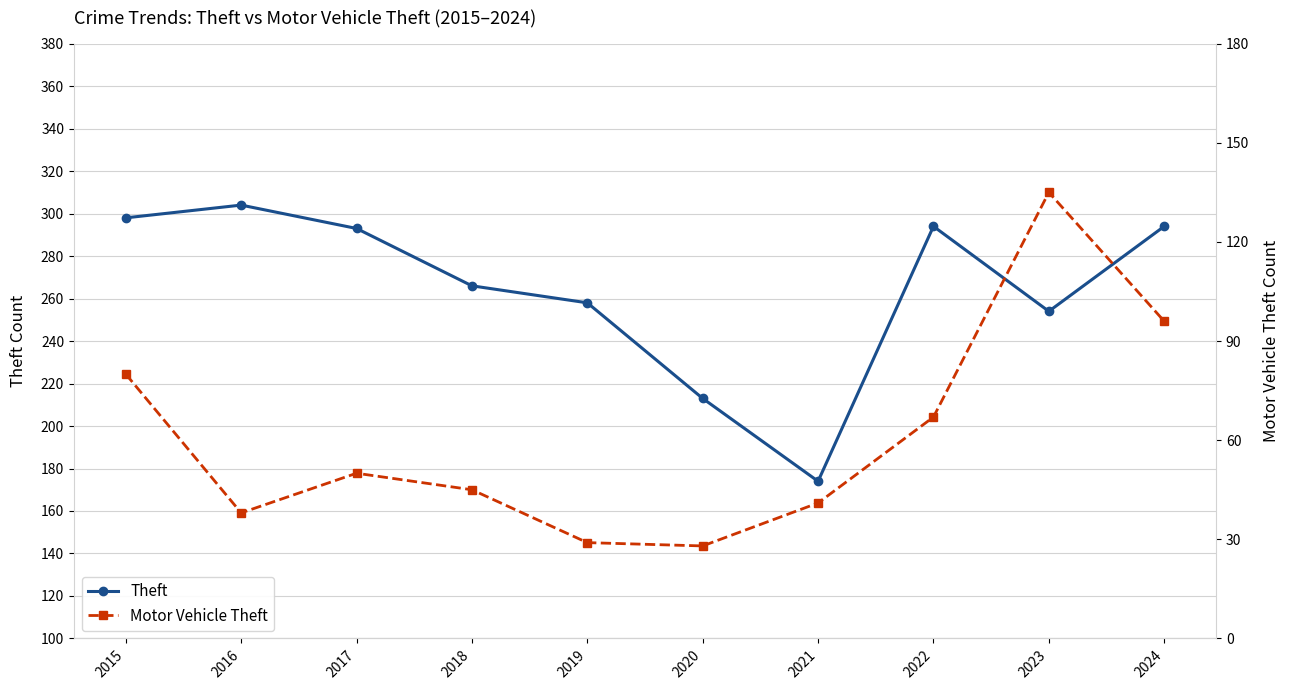

Reading left to right, list all the values displayed in this chart.

Theft: 298	304	293	266	258	213	174	294	254	294
Motor Vehicle Theft: 80	38	50	45	29	28	41	67	135	96